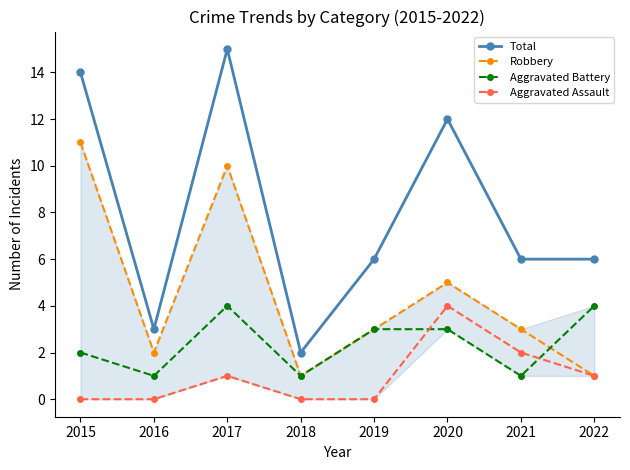

Where is the first local maximum for Total?

2017